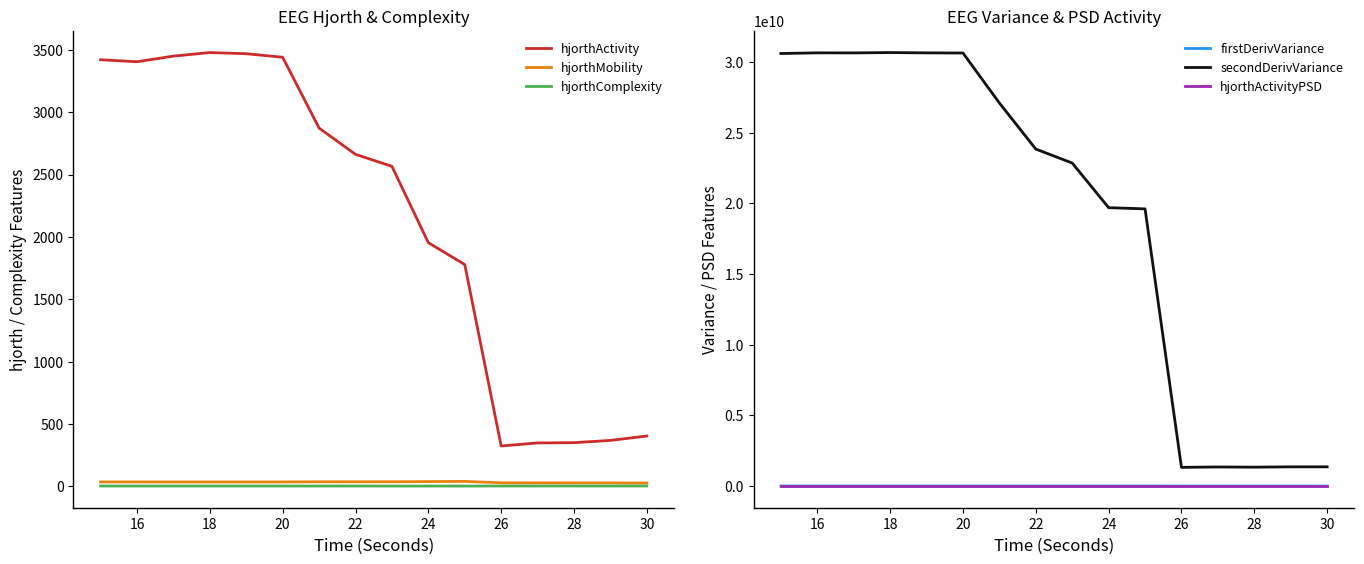

Reading left to right, what are all the values shown in this chart?

hjorthActivity: 3420.1	3404.1	3449.2	3477.6	3468.5	3439.8	2872.2	2661.6	2565.4	1953.3	1778.0	323.4	347.8	349.9	368.0	403.2
hjorthMobility: 35.0	35.1	34.9	34.8	34.8	34.9	36.3	36.2	36.4	37.9	39.3	28.3	27.6	27.4	27.3	26.3
hjorthComplexity: 2.4	2.4	2.4	2.4	2.4	2.4	2.3	2.3	2.2	2.2	2.1	2.5	2.6	2.6	2.6	2.7
firstDerivVariance: 4192896.1	4185946.7	4203518.6	4217820.6	4211149.2	4201102.9	3777597.4	3483241.7	3403896.1	2801825.7	2751288.6	258557.0	264512.2	261854.4	274399.6	278577.0
secondDerivVariance: 30594192715.0	30640548961.0	30637710657.2	30661009870.3	30639533662.9	30628825105.4	27093333473.5	23836115306.9	22847100009.6	19690639782.8	19603859842.2	1321503415.0	1349140508.3	1335971896.5	1358385558.6	1359917143.3
hjorthActivityPSD: 0.0	0.0	0.0	0.0	0.0	0.0	0.0	0.0	0.0	0.0	0.0	0.0	0.0	0.0	0.0	0.0